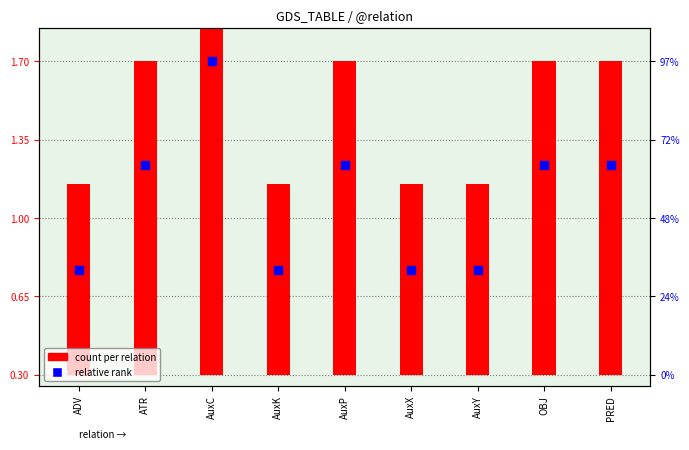

Which series contains the lowest Y value?

relative rank